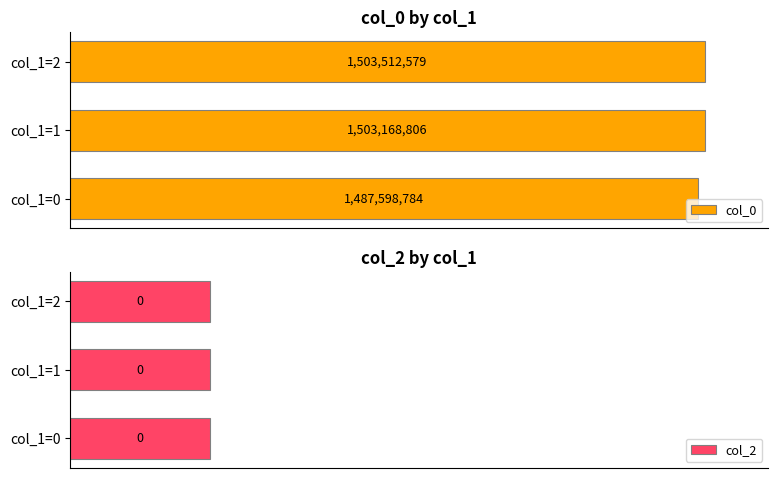

List the series in order of their overall mean, lowest first.

col_2, col_0